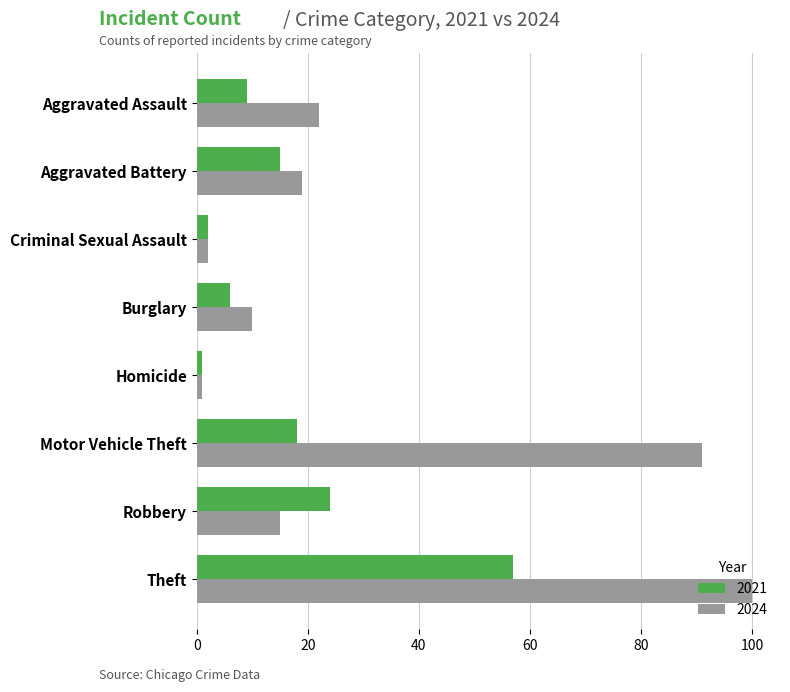

What is the spread (max minus min) of values at Burglary?

4